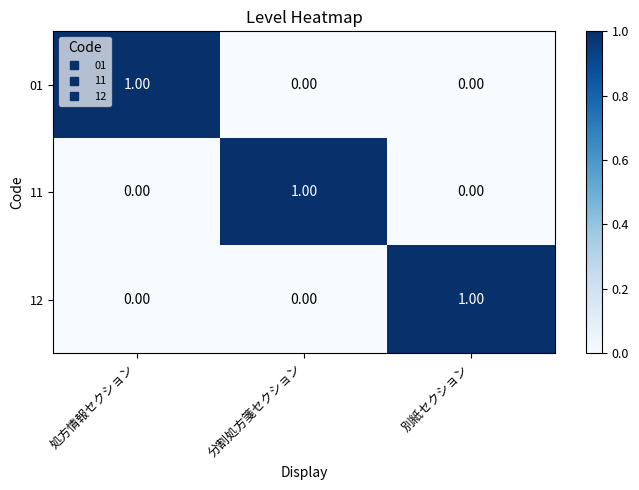

At how many categories does at least one series exceed 0?

3